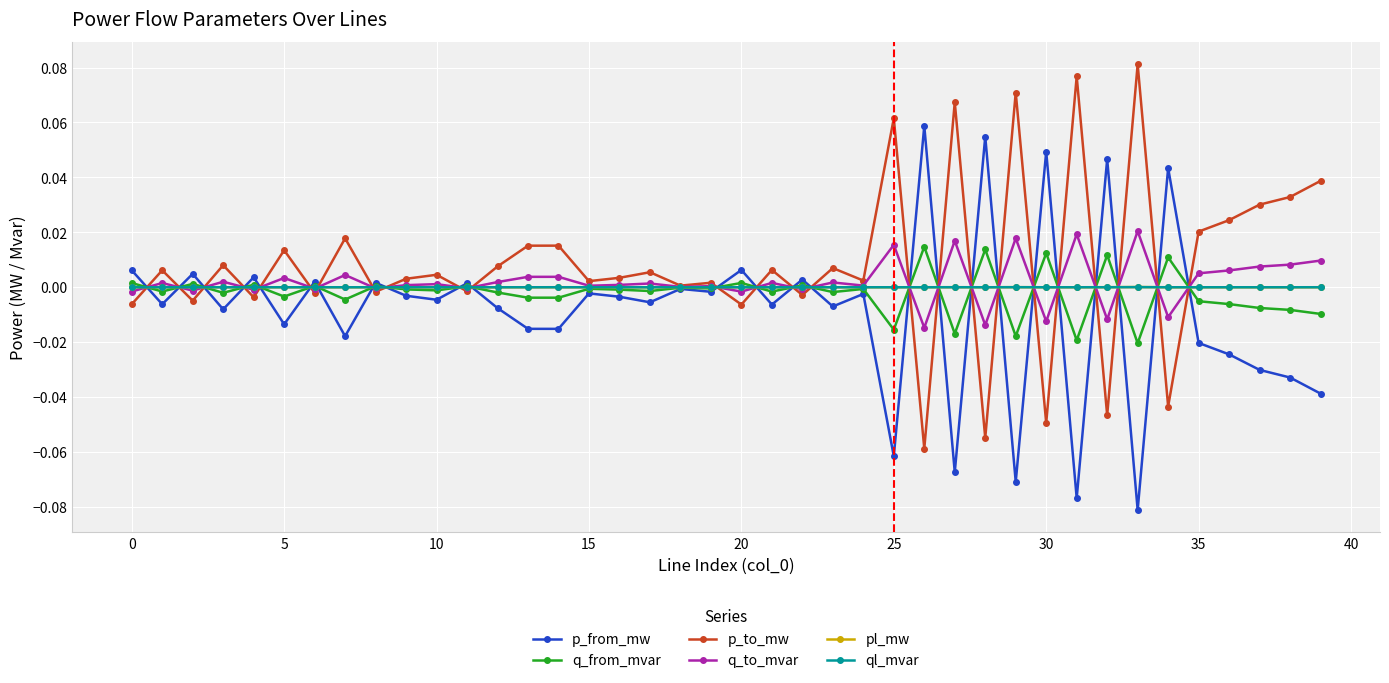

What are all the series names shown in the legend?

p_from_mw, q_from_mvar, p_to_mw, q_to_mvar, pl_mw, ql_mvar